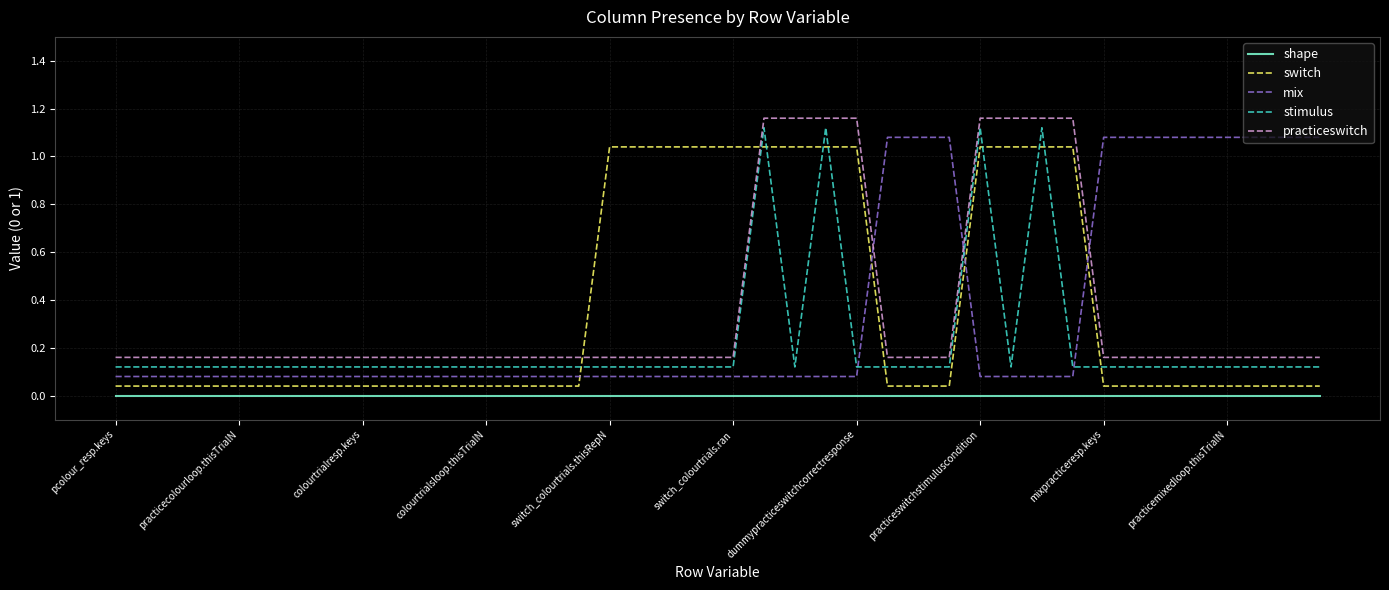

Which series has the largest range (max minus min)?

switch